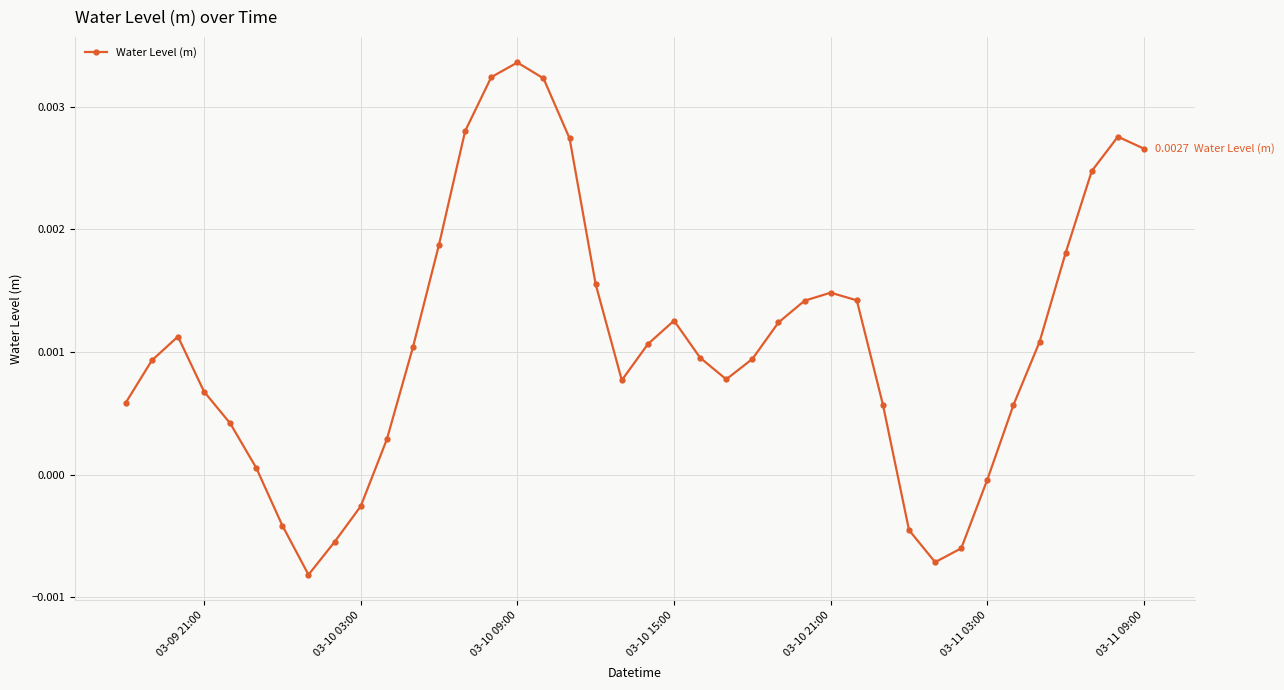

How many negative values are there?

8